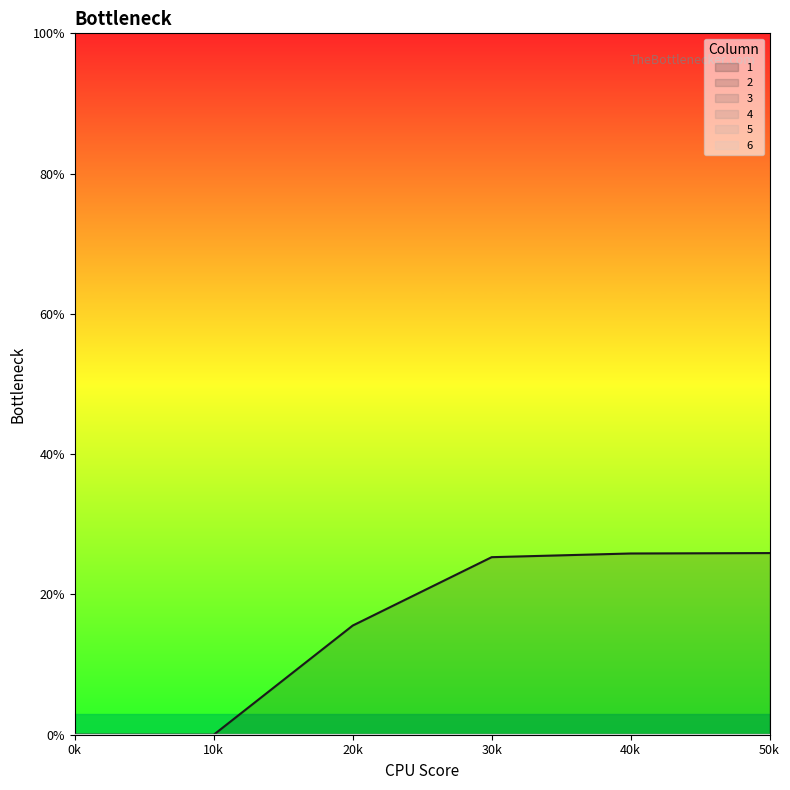

How many categories are shown in the chart?

6